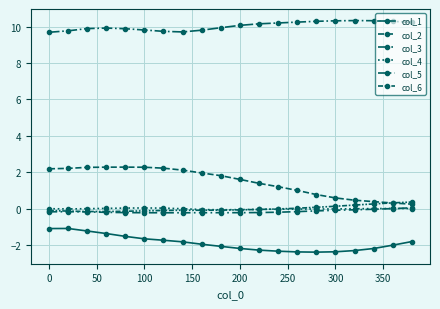

What is the average value of the col_3 series?

10.0